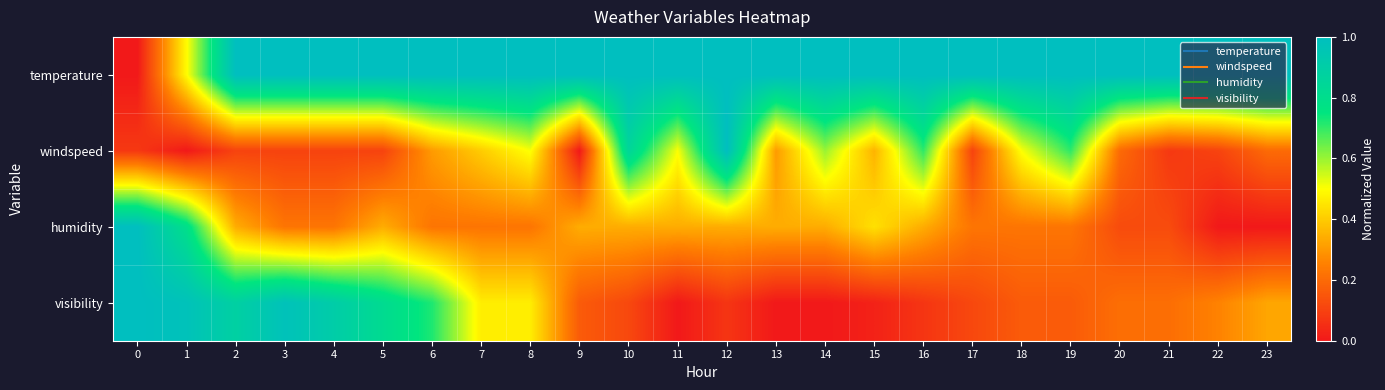

Which series has the largest total across all categories?

temperature